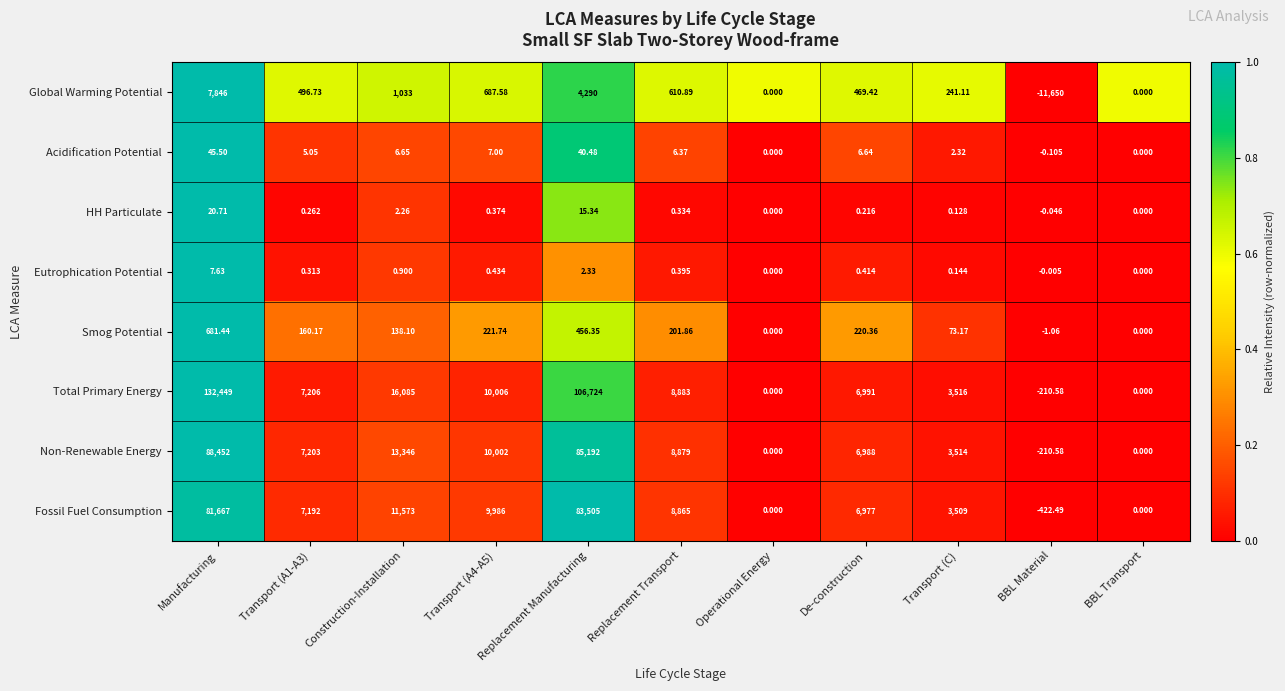

Where is Global Warming Potential nearest to the value -1902?

Operational Energy